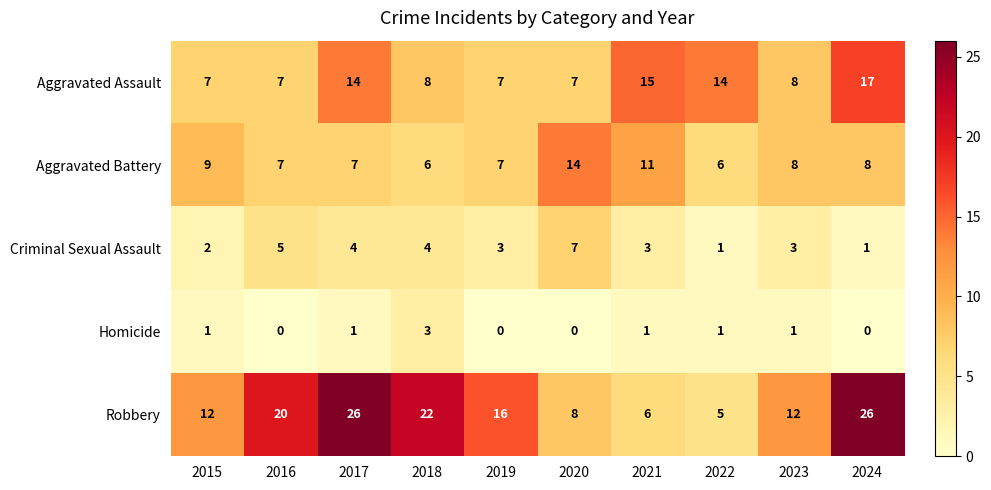

What is the minimum value for Robbery?

5